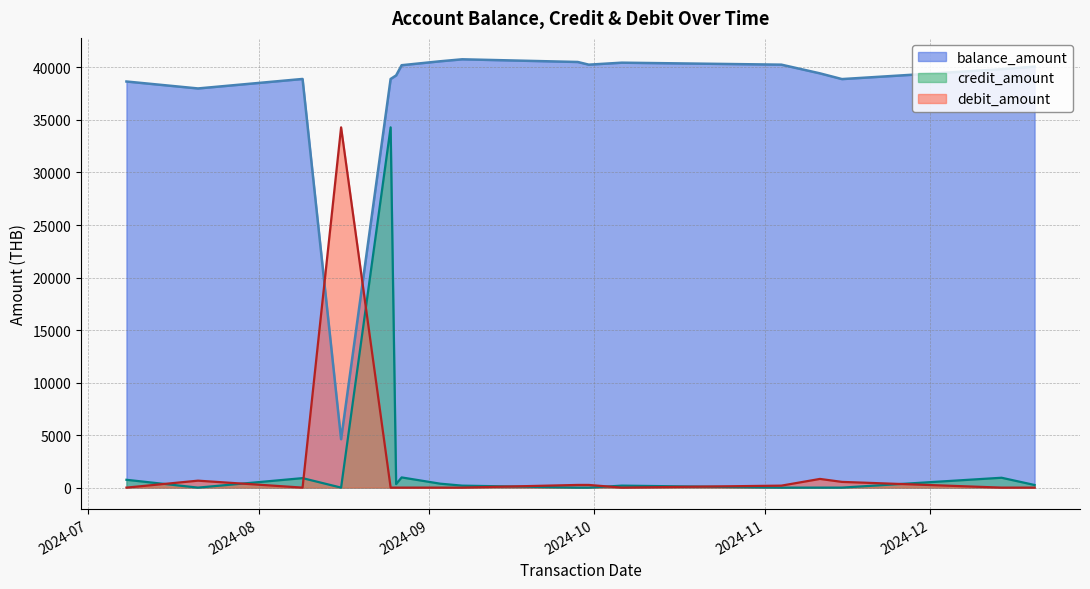

List the series in order of their peak value, highest first.

balance_amount, credit_amount, debit_amount